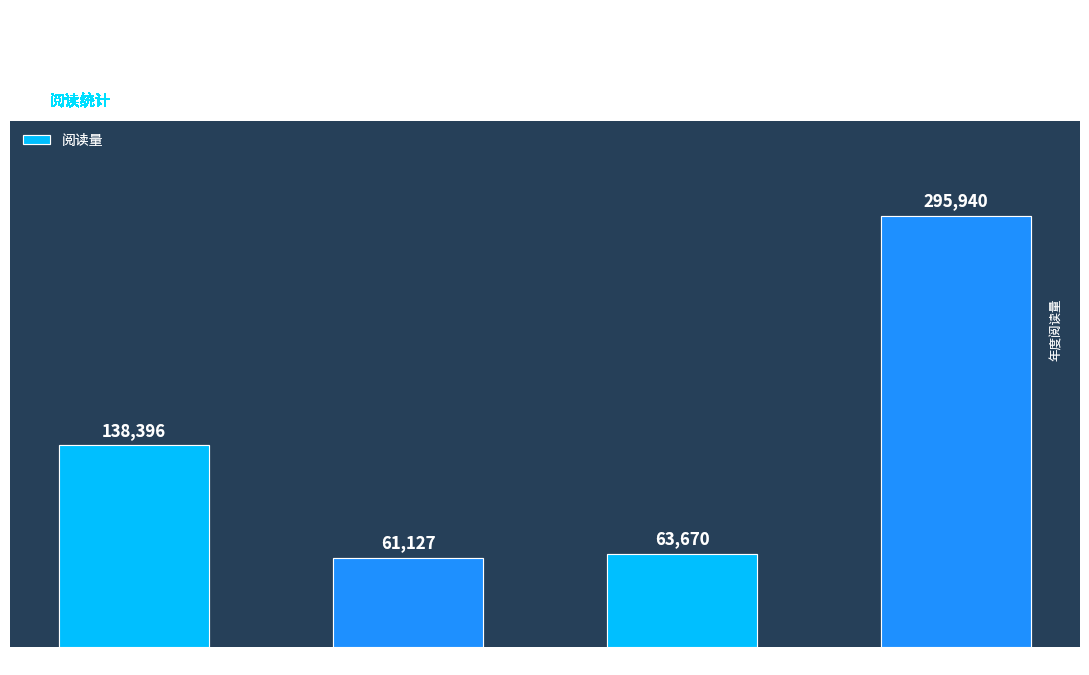

What position from the left is 二绝·昨日花前酒太过?

1